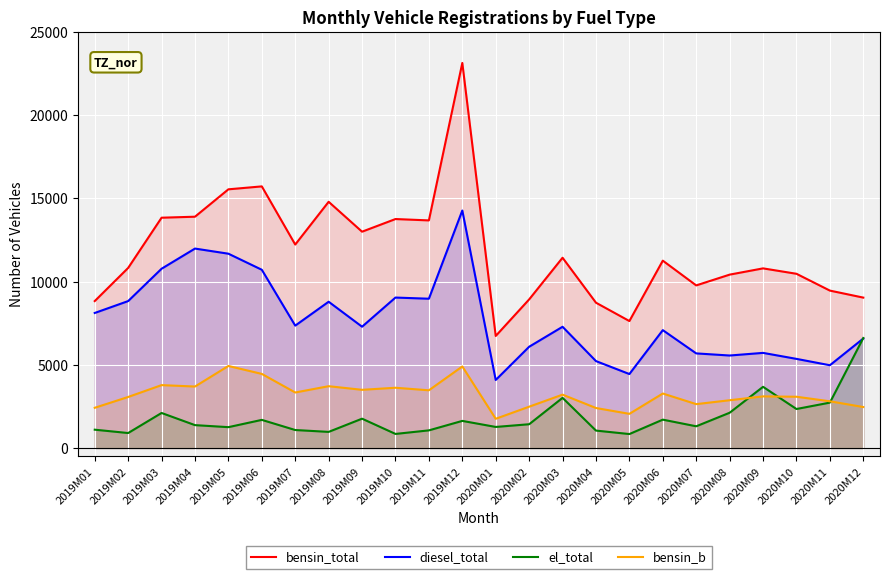

Which series has the largest total across all categories?

bensin_total